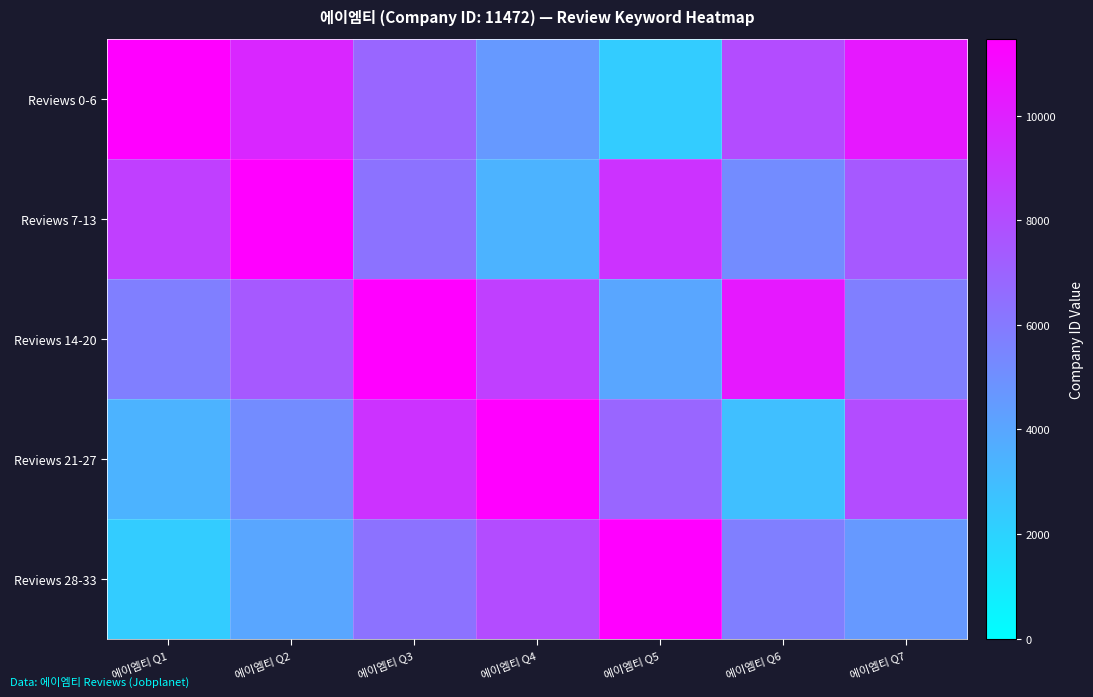

At 에이엠티 Q3, list the series in order from smallest to largest.

Reviews 7-13, Reviews 28-33, Reviews 0-6, Reviews 21-27, Reviews 14-20